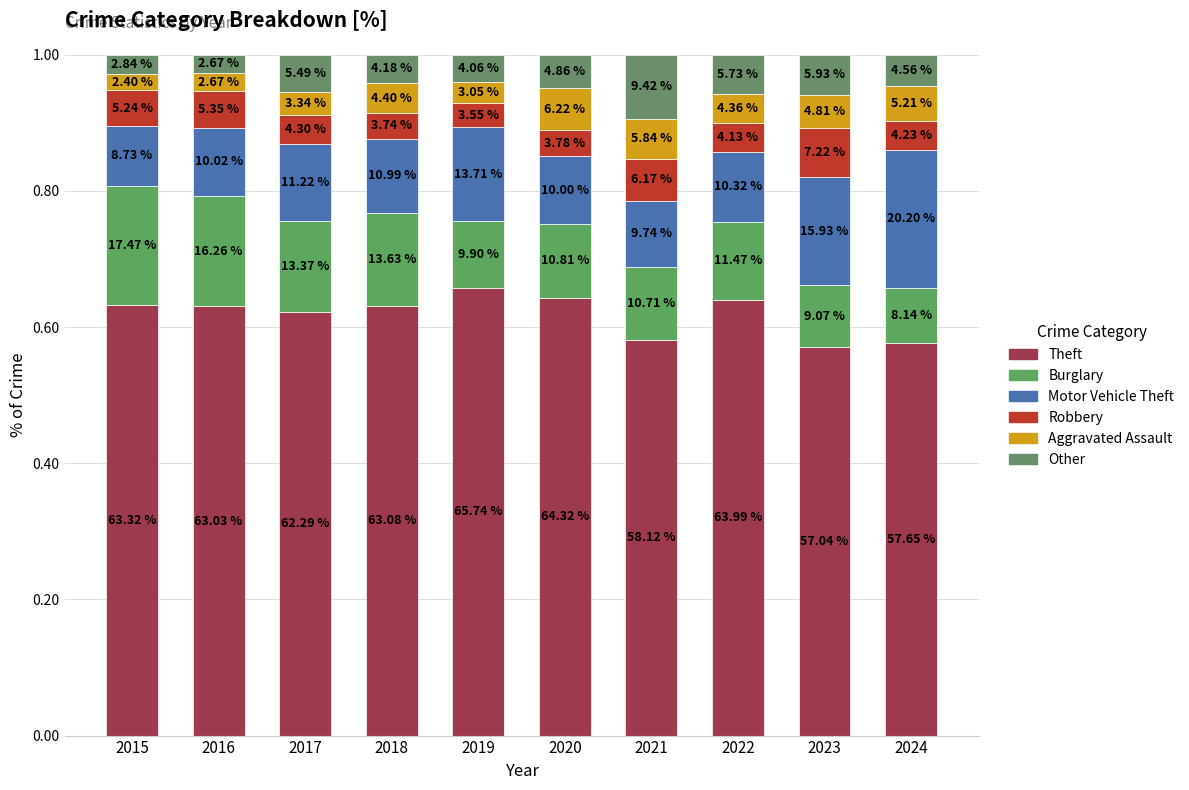

The Burglary series shows 0.1 at 2022. True or false?

True